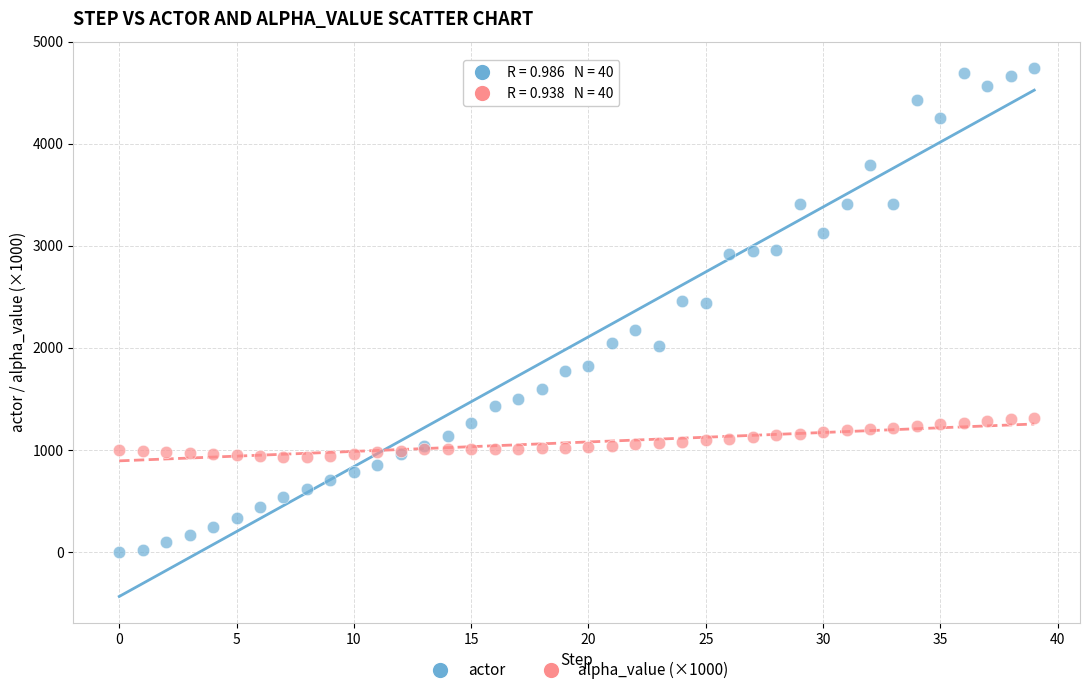

What are all the series names shown in the legend?

actor, alpha_value (×1000)